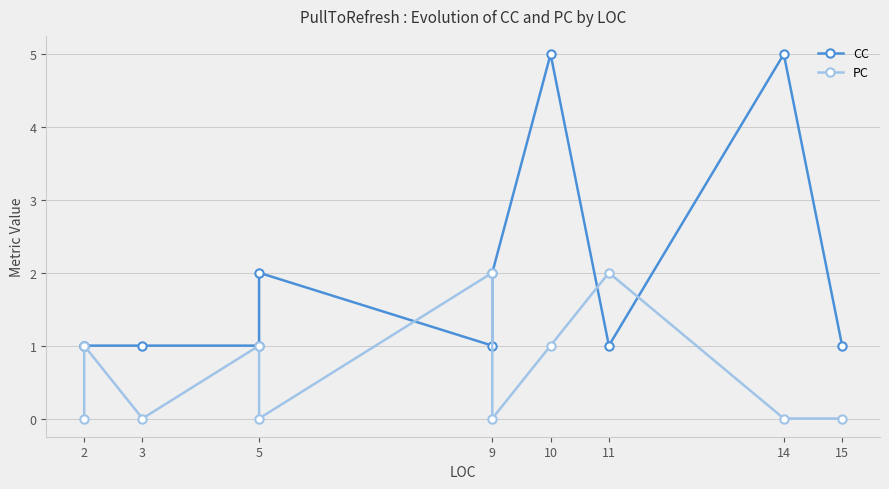

How many distinct data groups are displayed?

2